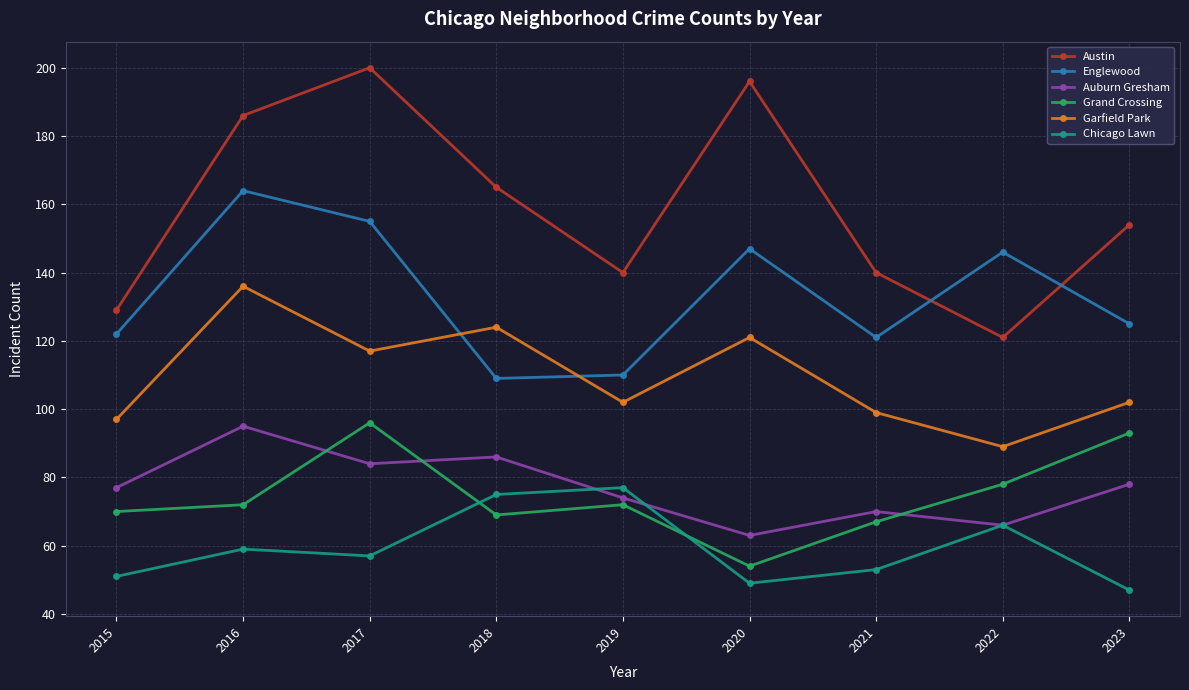

What is the greatest value displayed?

200